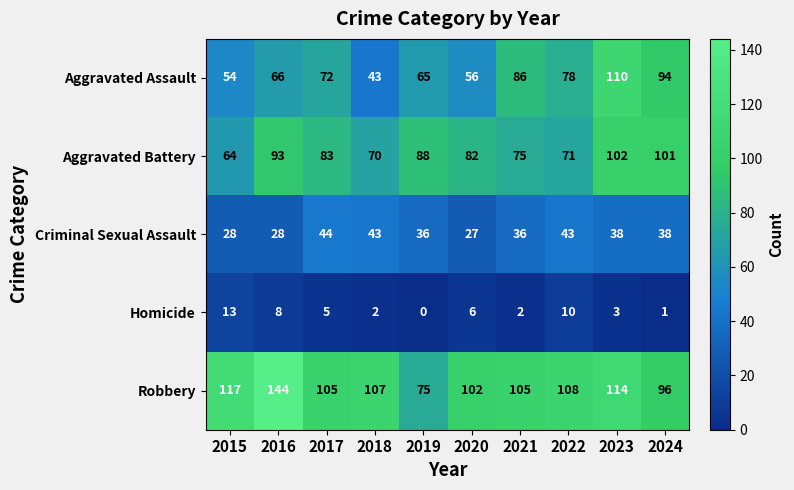

Which series has the largest total across all categories?

Robbery